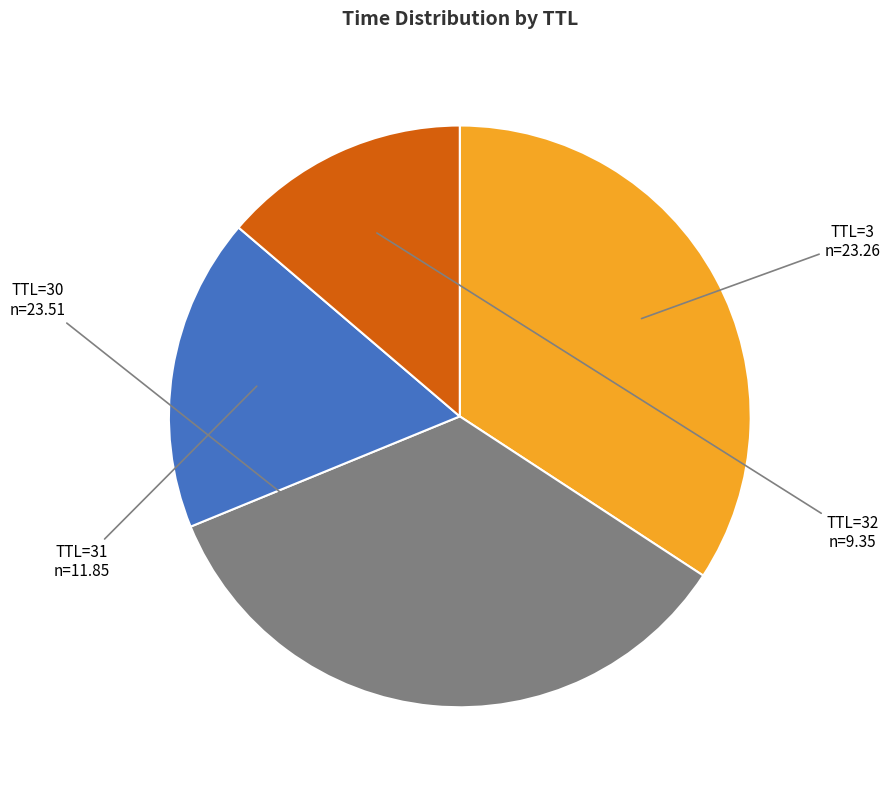

Approximately how many times larger is the value at TTL=3 compared to TTL=30?

1.0